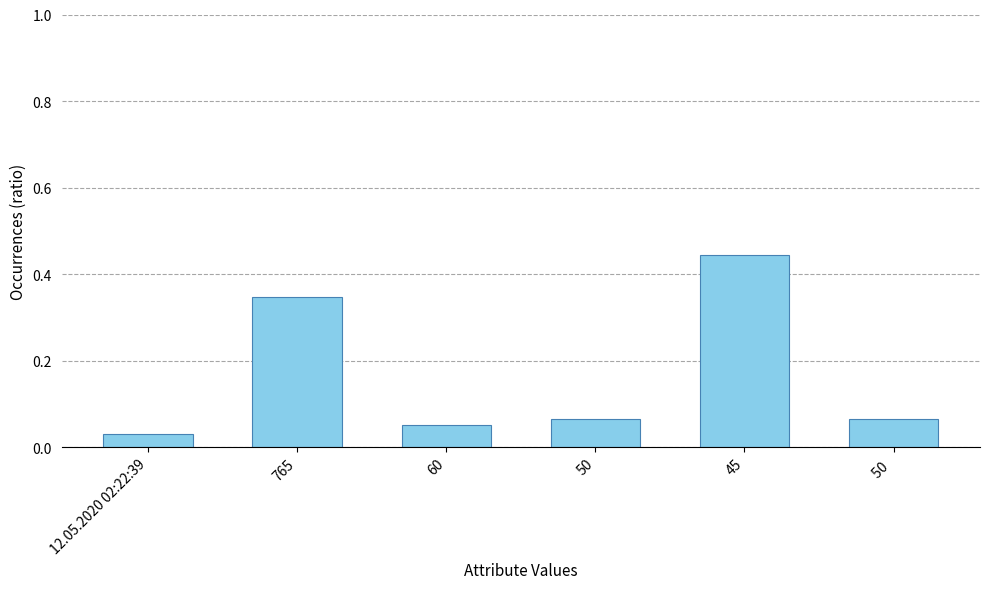

How many categories are shown in the chart?

6